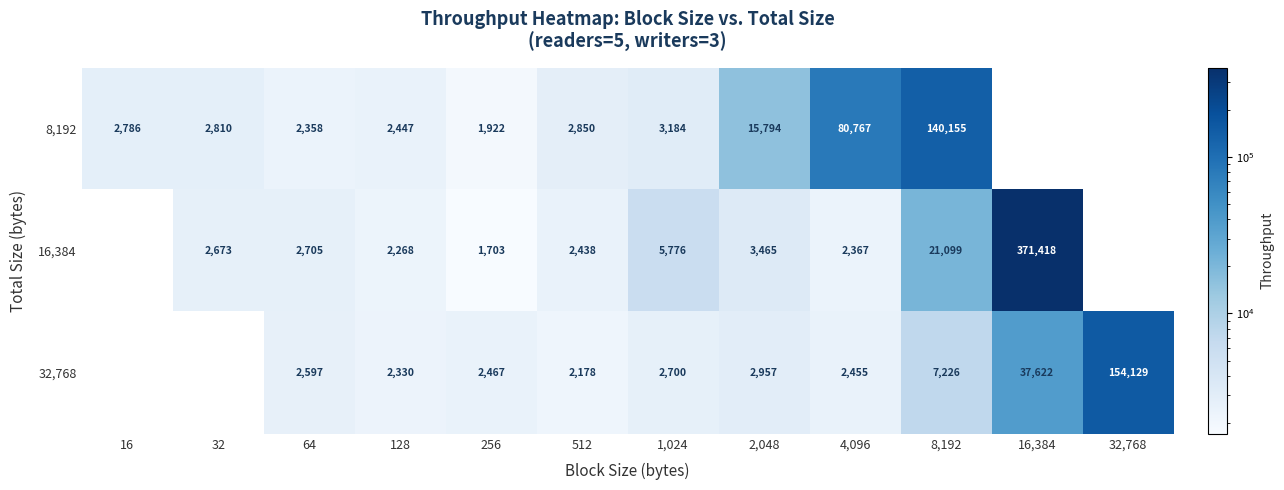

What is the total value across all series at 8,192?

168480